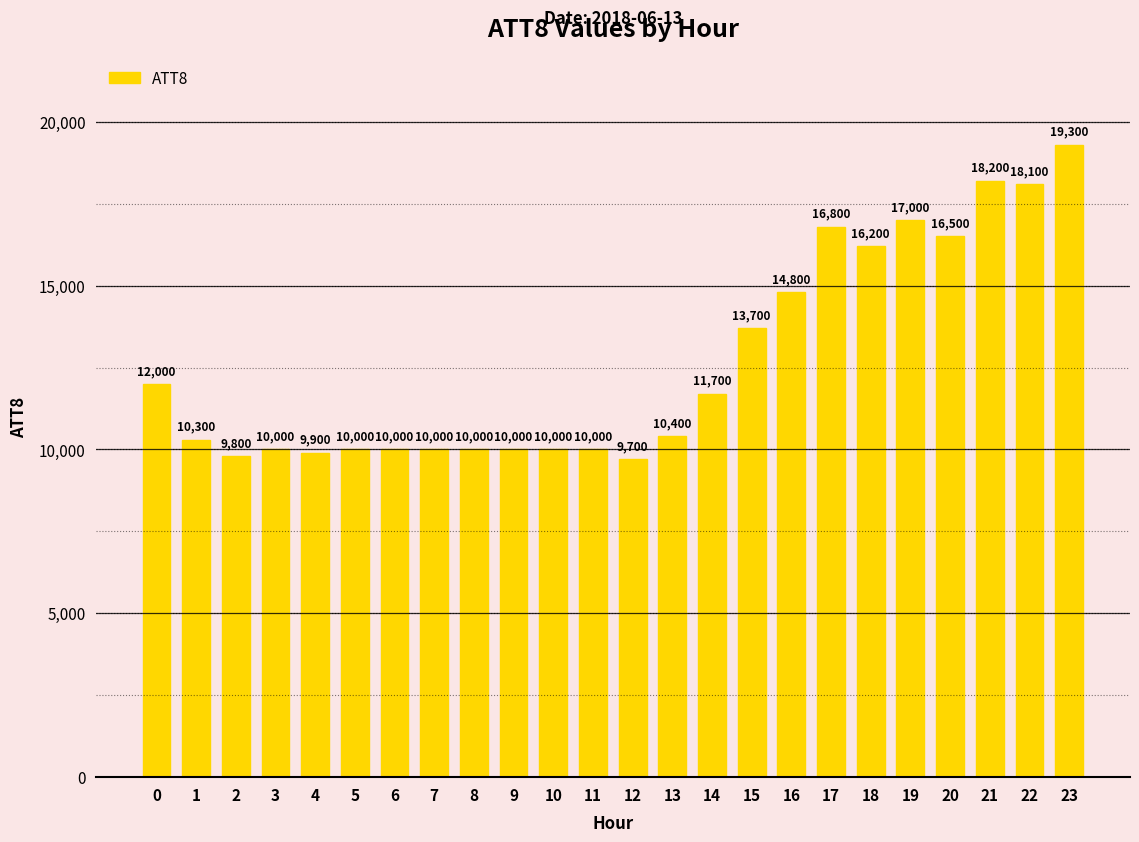

The value at 3 is 17309. True or false?

False